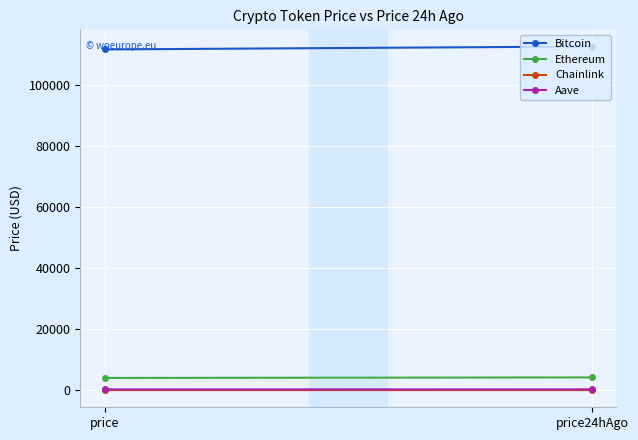

What value does the Bitcoin series have at price?

111660.0